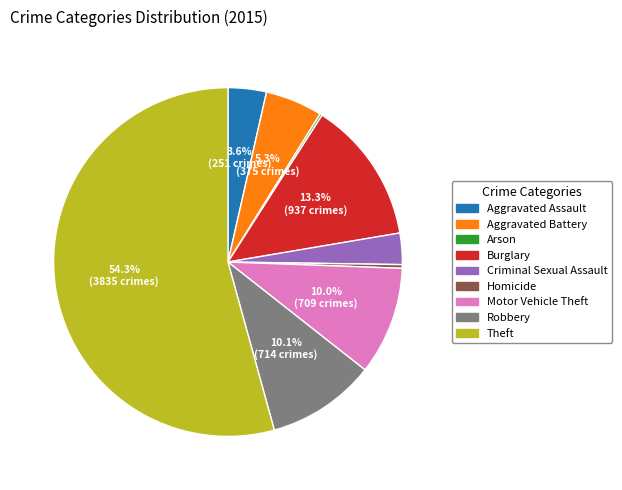

Which has a higher value, Homicide or Aggravated Battery?

Aggravated Battery